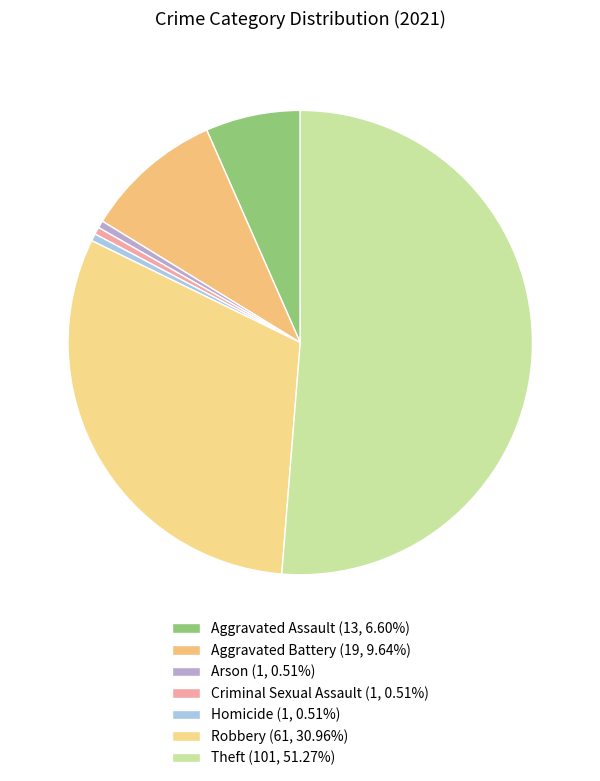

Rank the categories by value from highest to lowest.

Theft, Robbery, Aggravated Battery, Aggravated Assault, Arson, Criminal Sexual Assault, Homicide